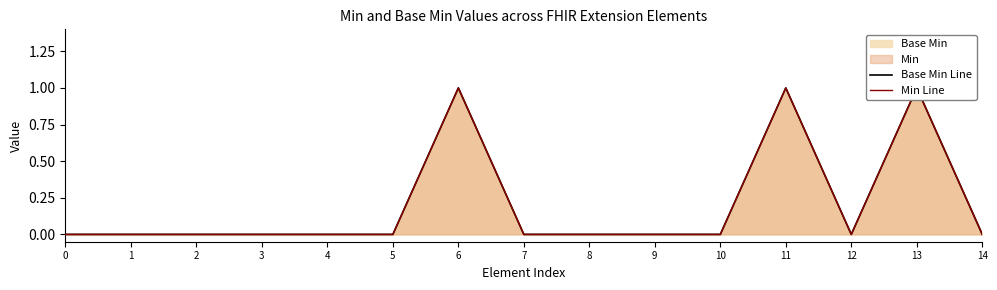

True or false: Min Line has a value of 1 at 8.

False